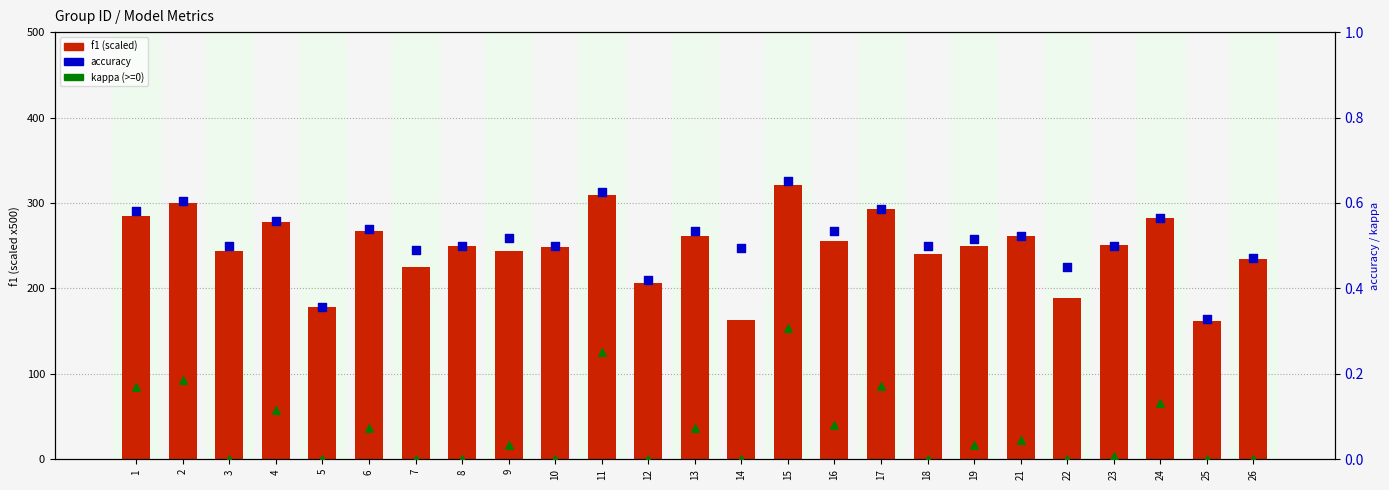

Which series has the largest total across all categories?

f1 (scaled)